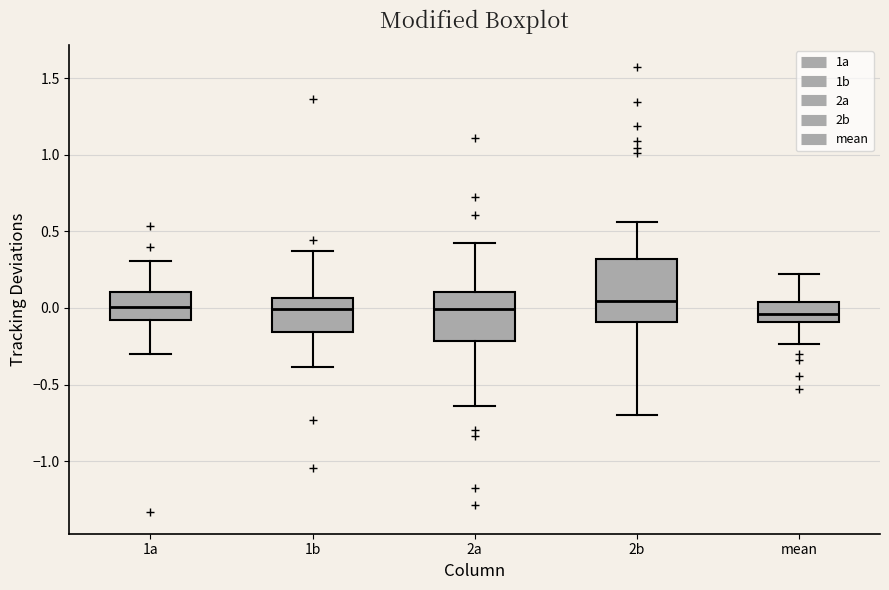

Reading left to right, read every box against the y-axis: the position of its median line, the range the box covers, and the ends of its whiskers. The values are not printed on the chart, so give them approximately, as read against the axis.

1a: median 0.00, box -0.10 to 0.10, whiskers -0.30 to 0.30
1b: median 0.00, box -0.15 to 0.05, whiskers -0.40 to 0.35
2a: median 0.00, box -0.20 to 0.10, whiskers -0.65 to 0.40
2b: median 0.05, box -0.10 to 0.30, whiskers -0.70 to 0.55
mean: median -0.05, box -0.10 to 0.05, whiskers -0.25 to 0.20